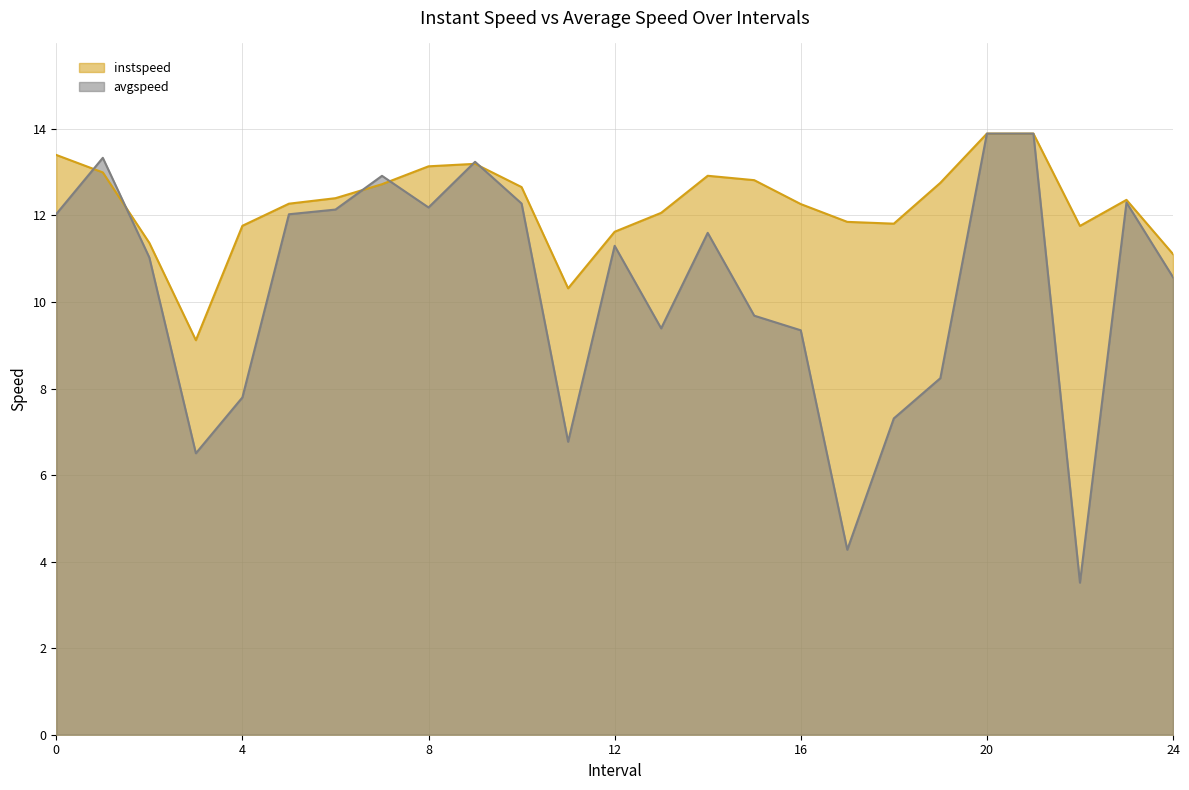

At 18.0, list the series in order from smallest to largest.

avgspeed, instspeed